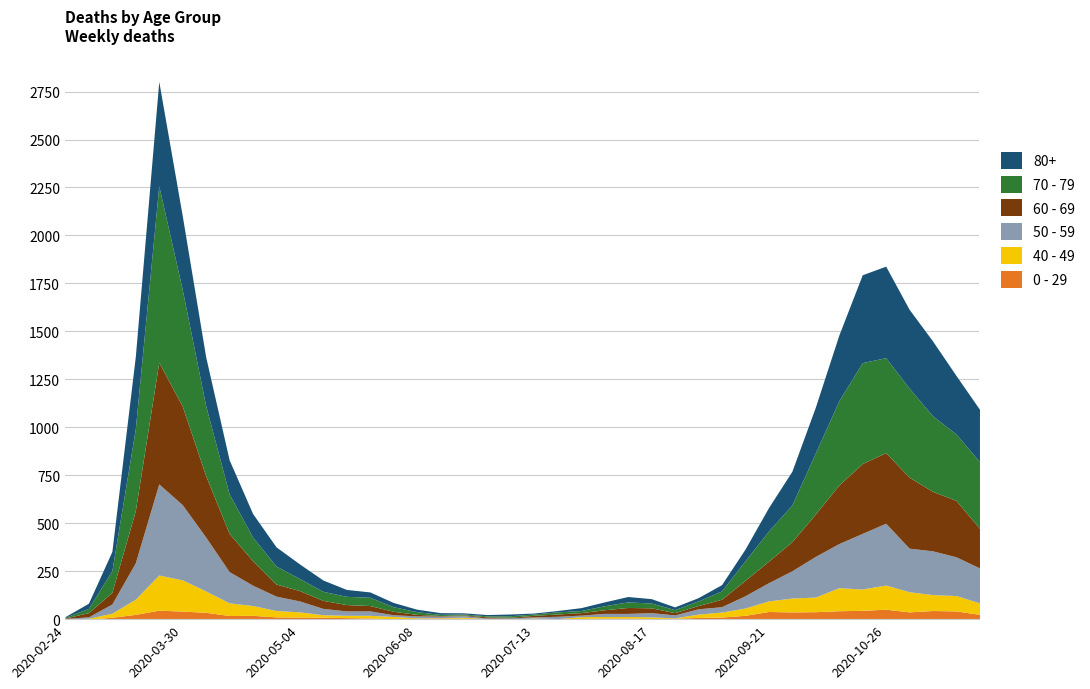

What position from the left is 2020-05-25?

14